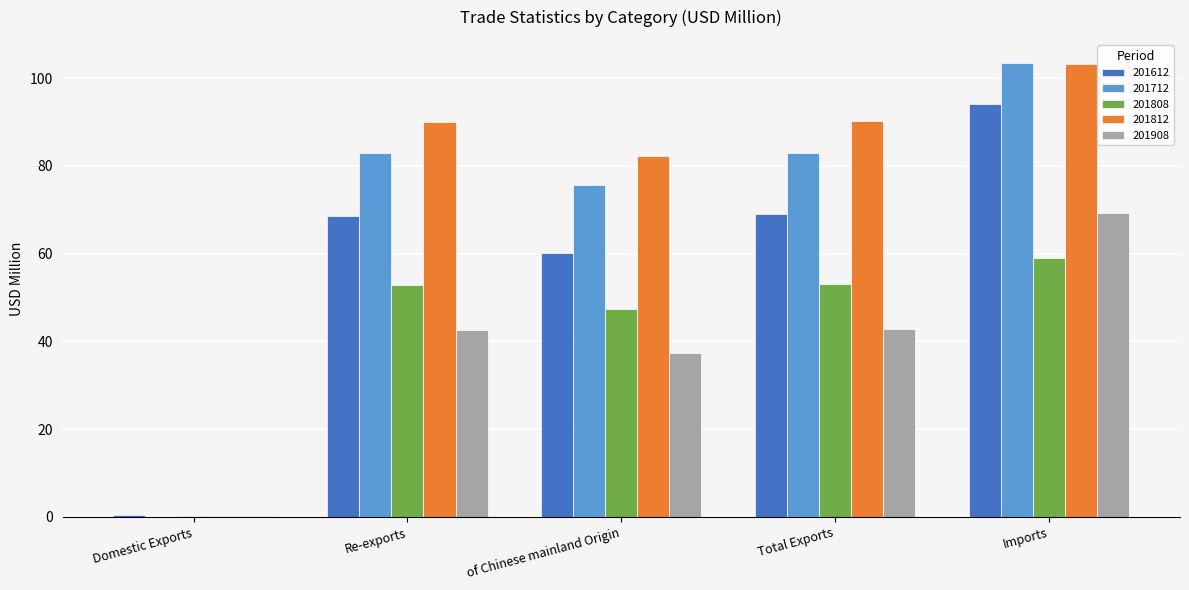

The 201812 series shows 103.3 at Imports. True or false?

True